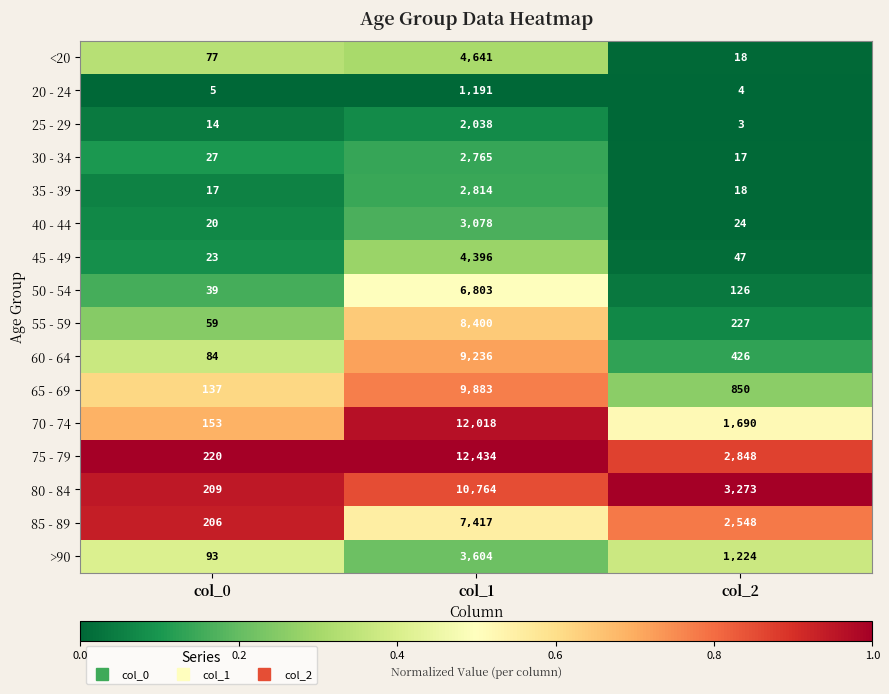

At col_1, list the series in order from largest to smallest.

75 - 79, 70 - 74, 80 - 84, 65 - 69, 60 - 64, 55 - 59, 85 - 89, 50 - 54, <20, 45 - 49, >90, 40 - 44, 35 - 39, 30 - 34, 25 - 29, 20 - 24